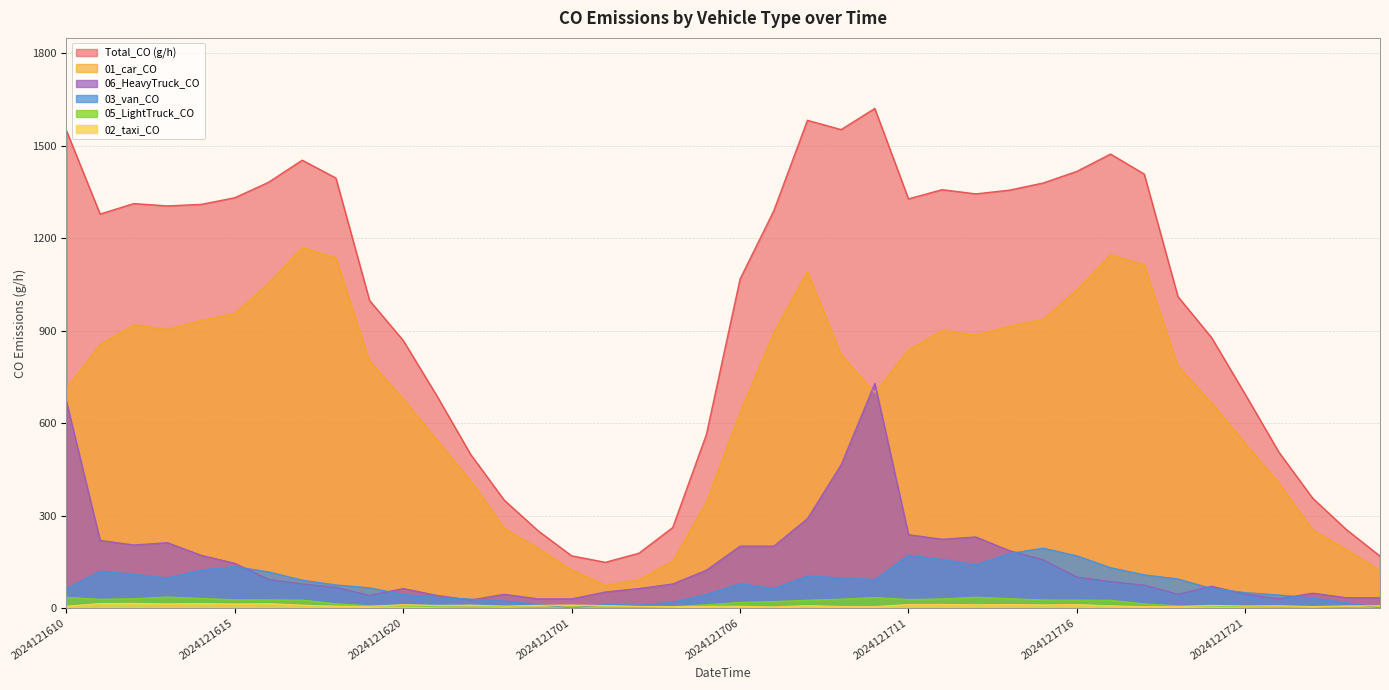

How many data points in 05_LightTruck_CO are less than 18?

20